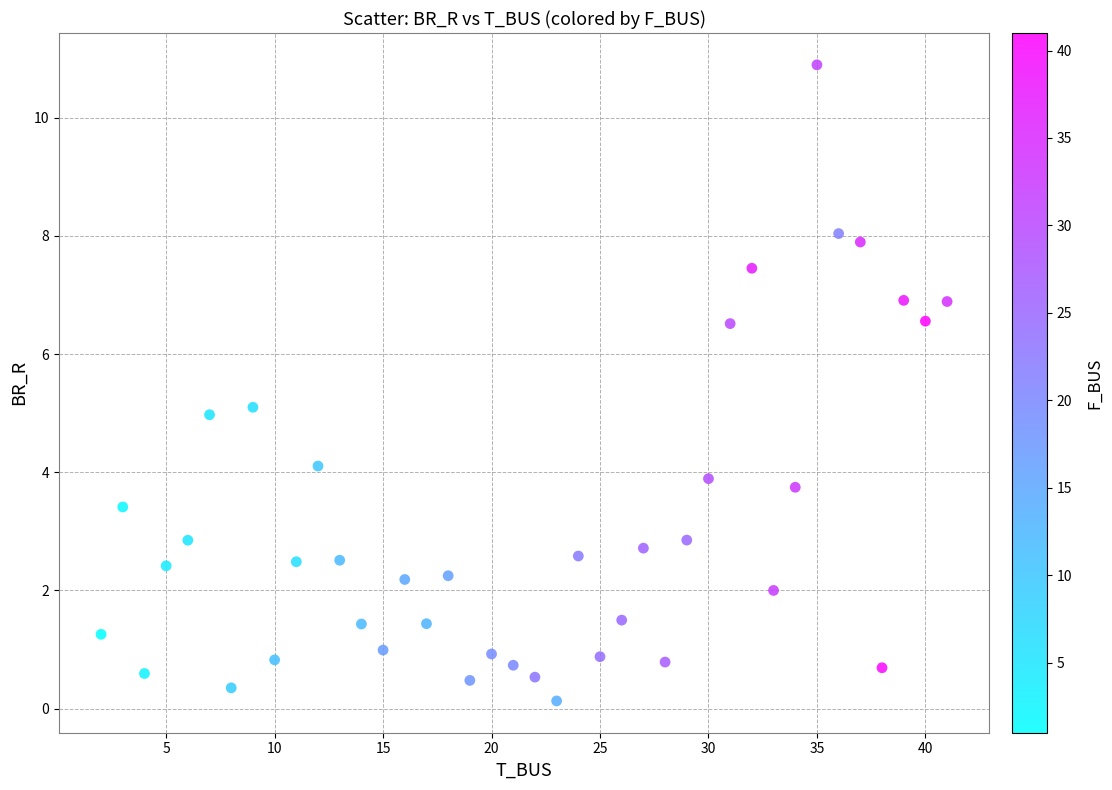

What is the range of X values (max minus min)?

39.0